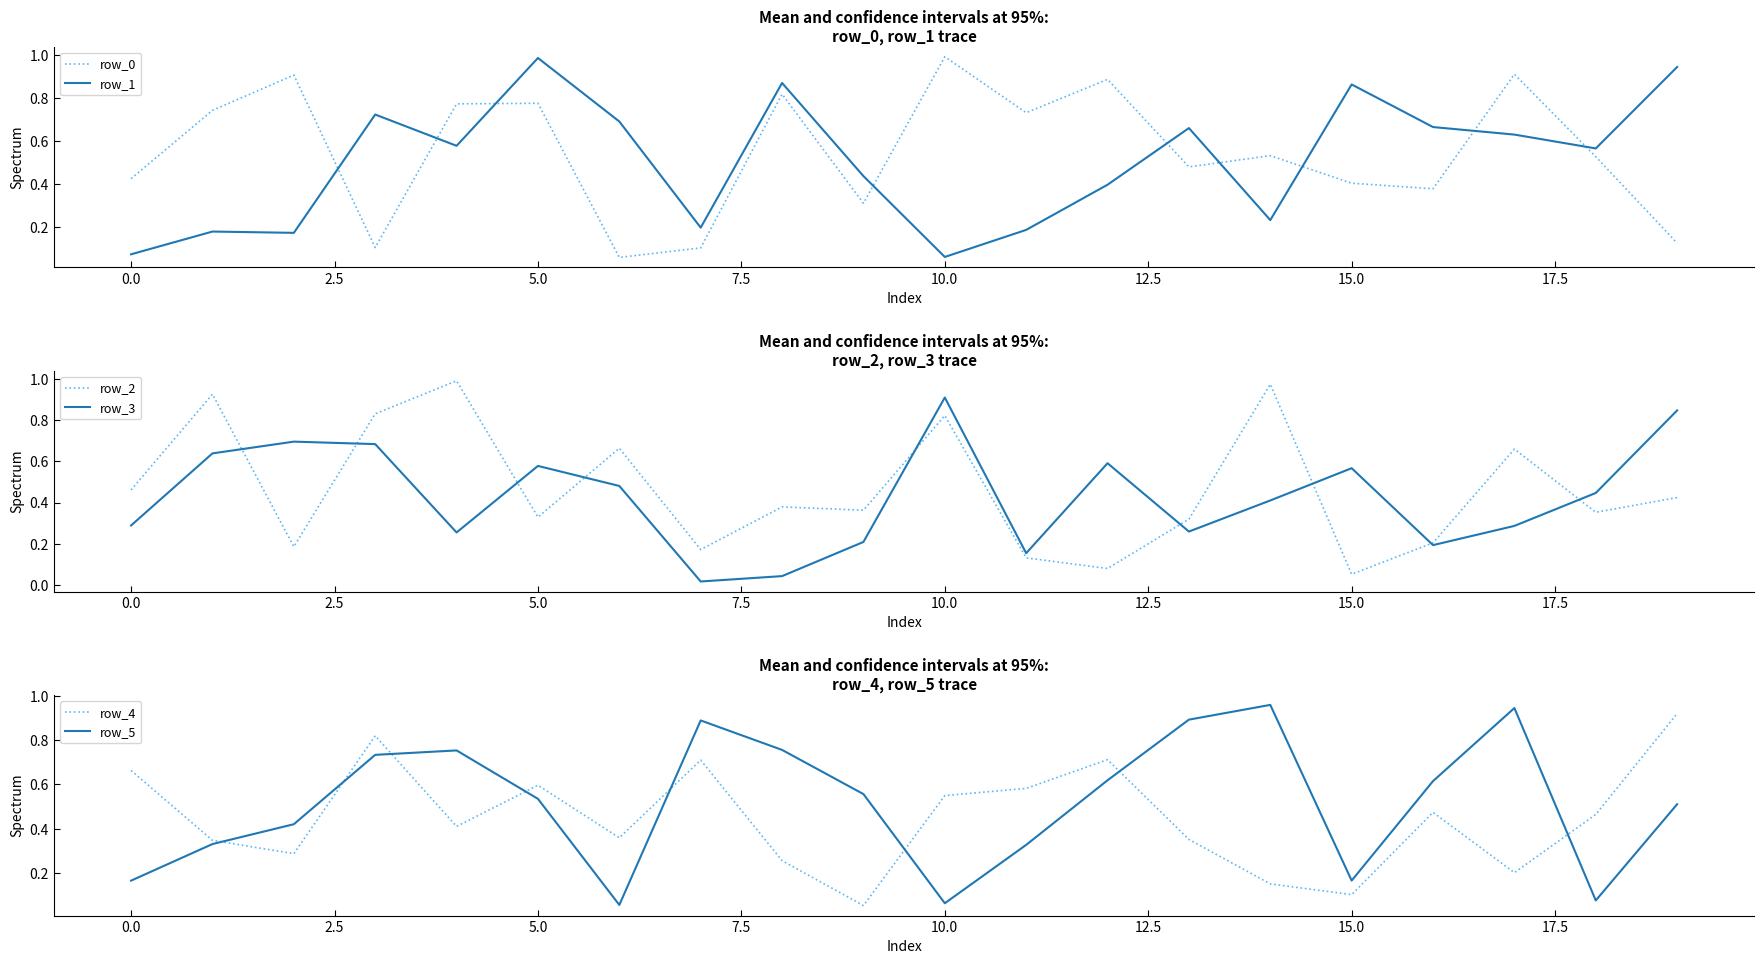

List the series in order of their peak value, lowest first.

row_3, row_4, row_5, row_1, row_2, row_0